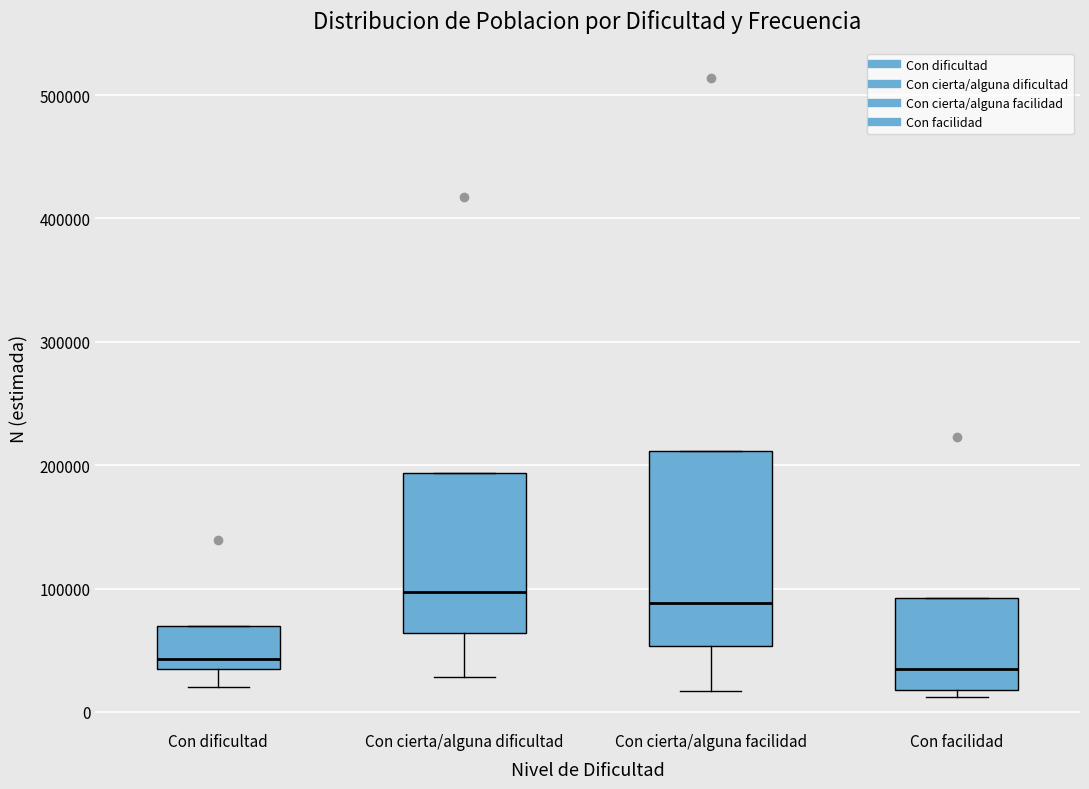

Comparing the boxes themselves (not the whiskers), which one is the tallest?

Con cierta/alguna facilidad